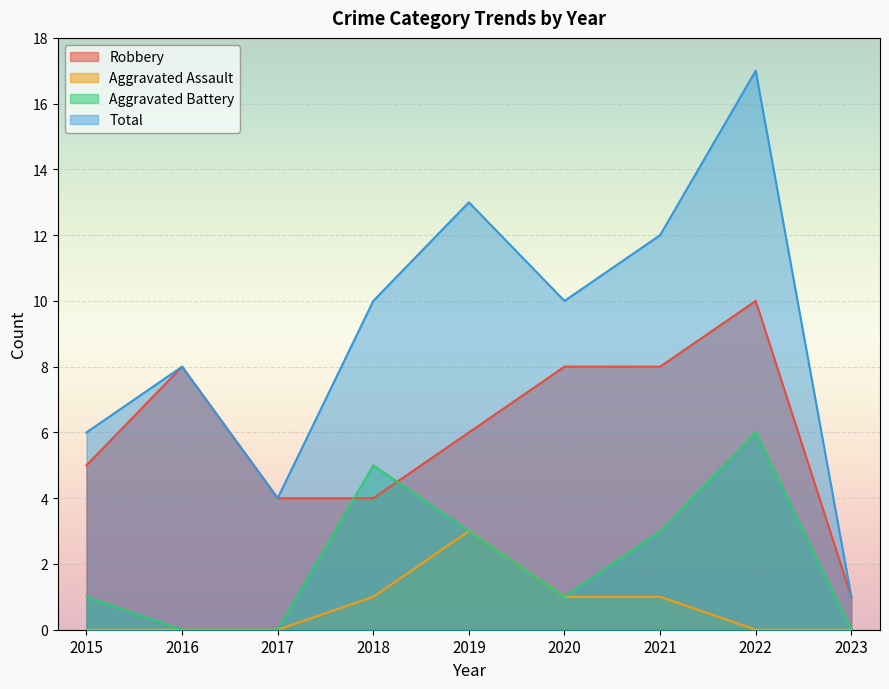

Between 2017 and 2015, which is larger?

2015